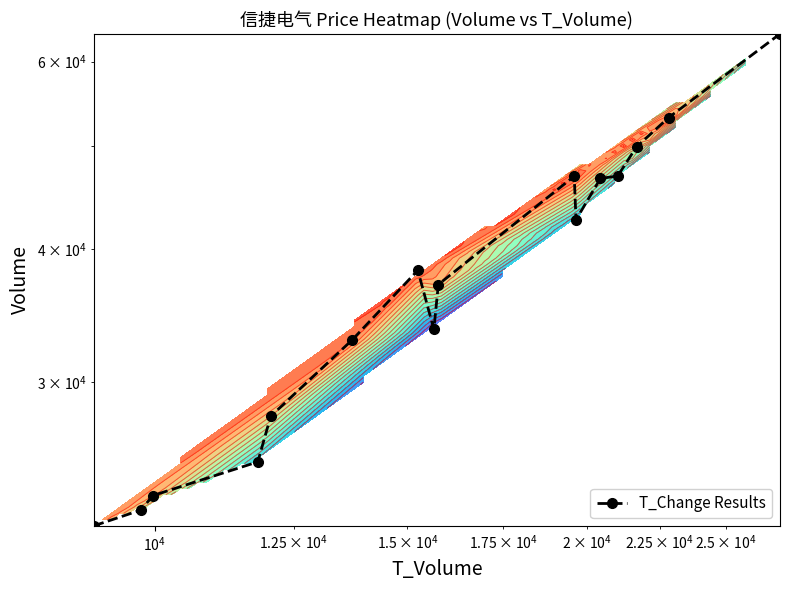

How many distinct data groups are displayed?

1